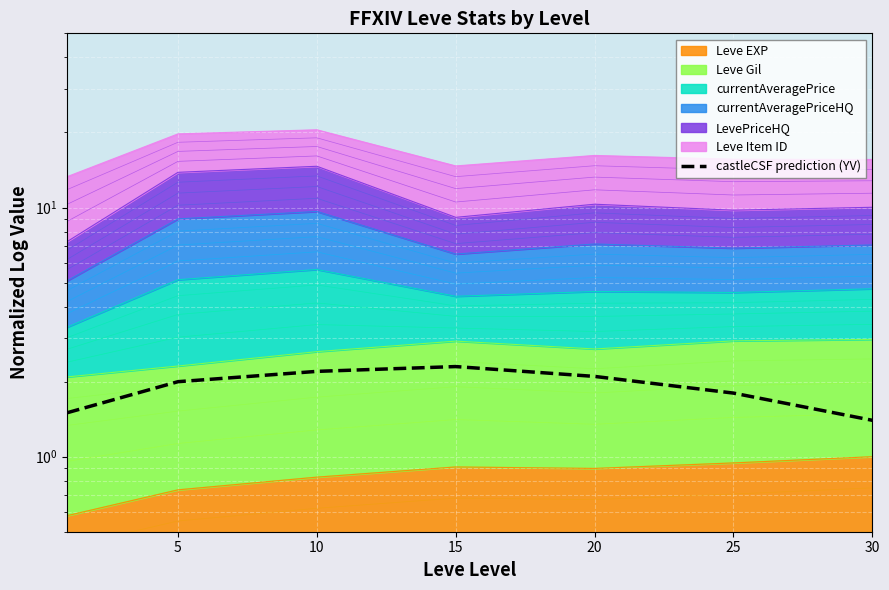

At which label does the data first exceed 2?

10